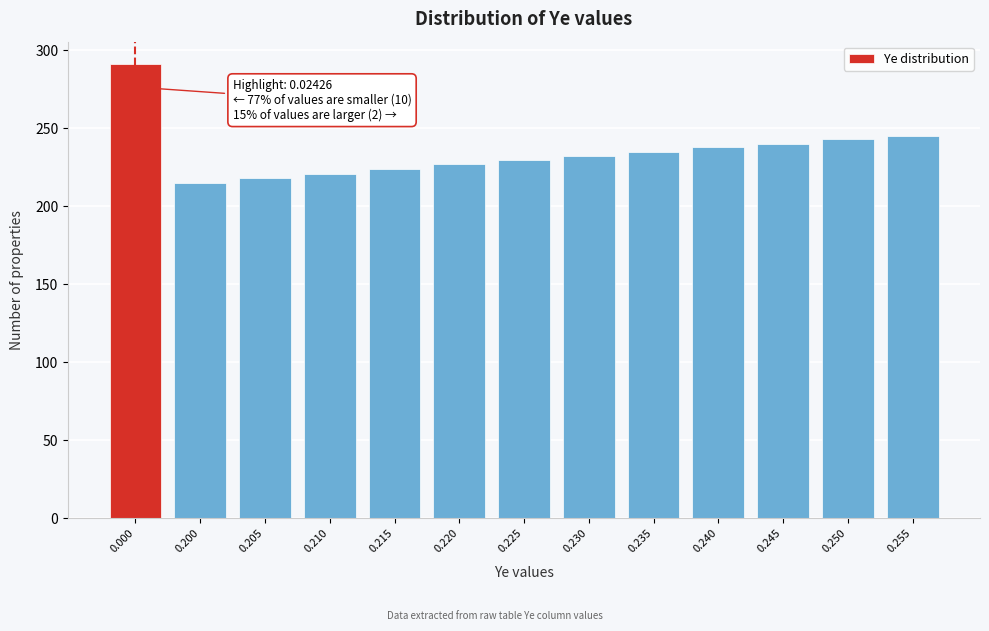

Reading right to left, list all the values displayed in this chart.

245	243	240	238	235	232	230	227	224	221	218	215	291